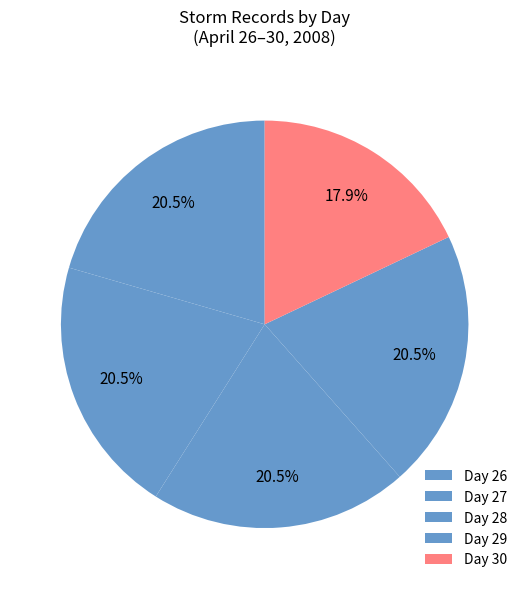

How many segments does this pie chart have?

5